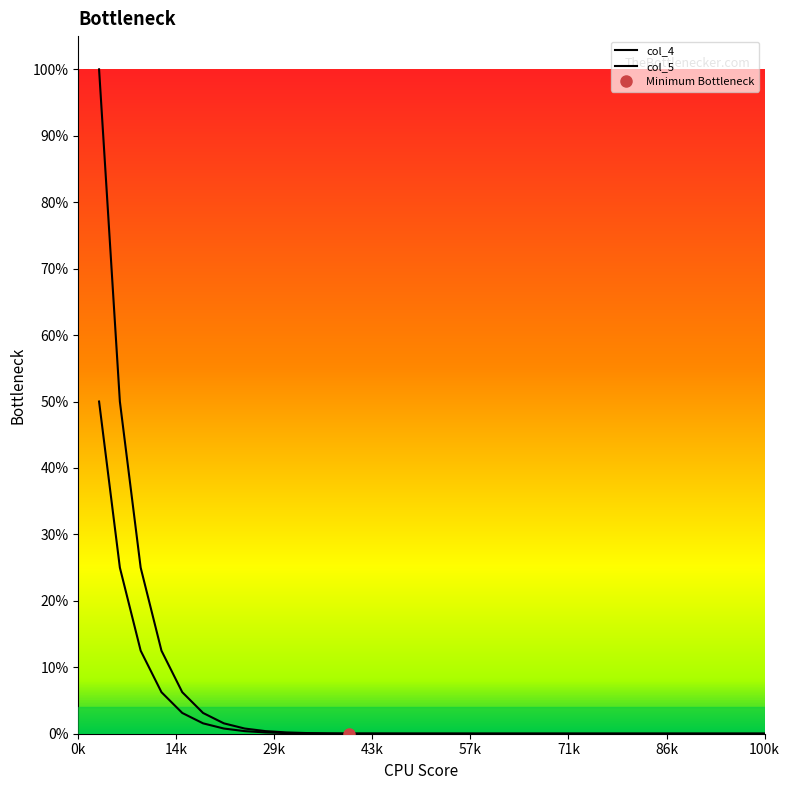

Which series has the largest total across all categories?

col_5